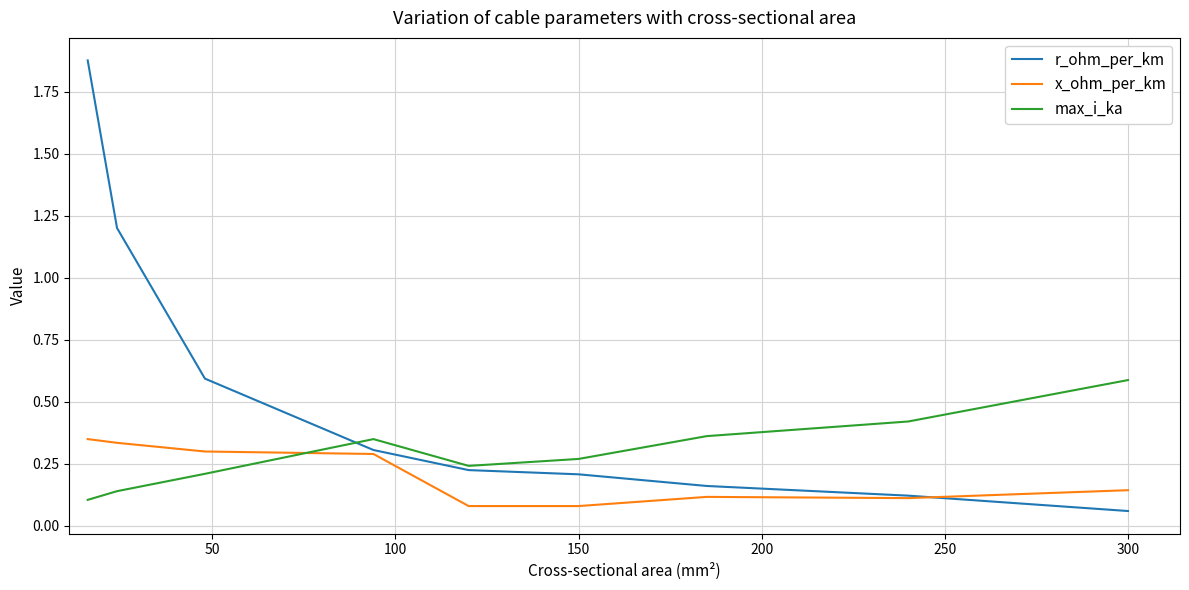

Does the chart have visible grid lines?

Yes